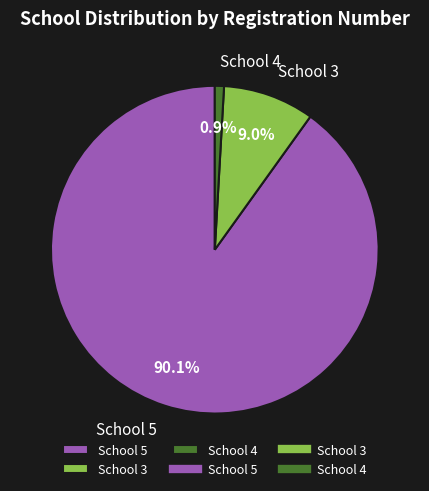

What percentage is the School 3 slice, to the nearest percent?

9%